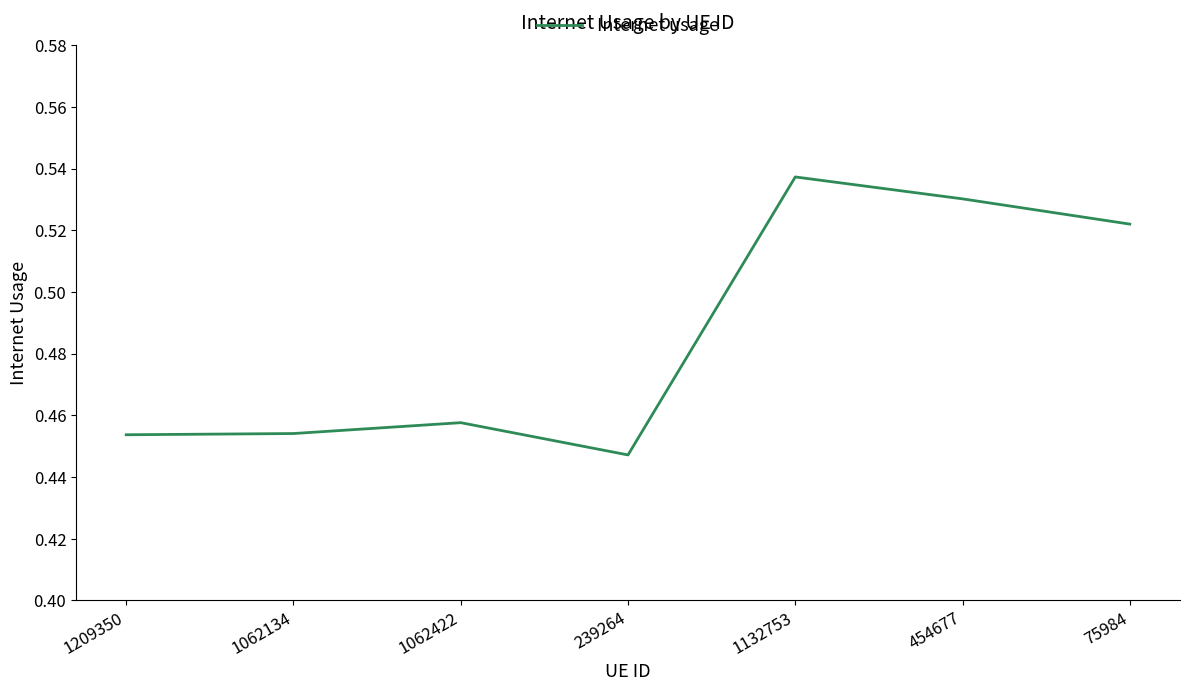

The value at 75984 is 0.8. True or false?

False